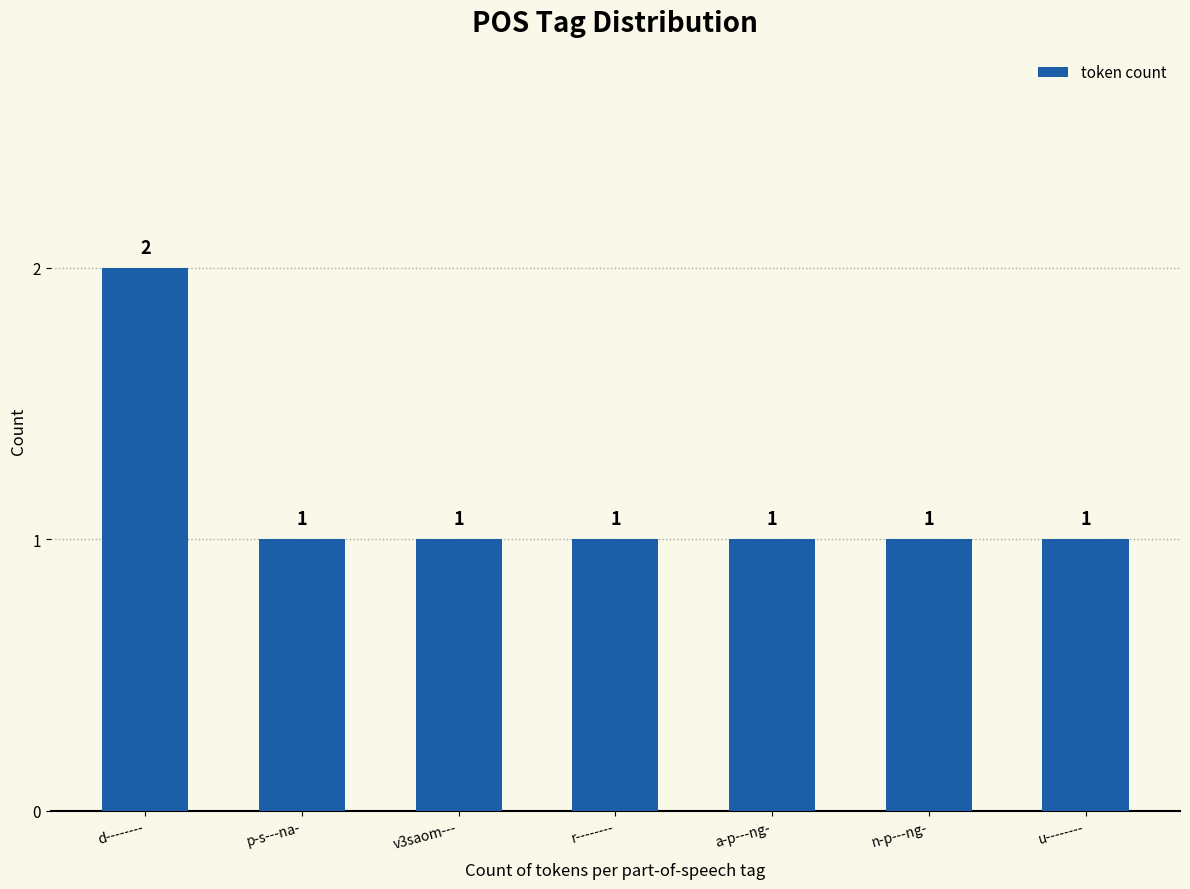

Which category has the highest value across all series?

d--------